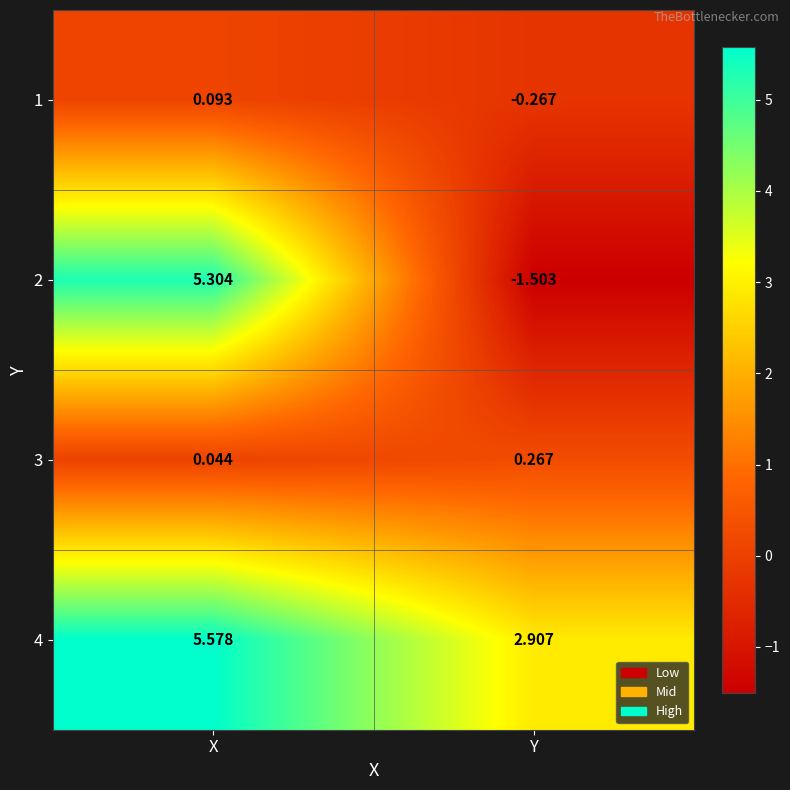

Between X and Y, which series saw the biggest shift?

2